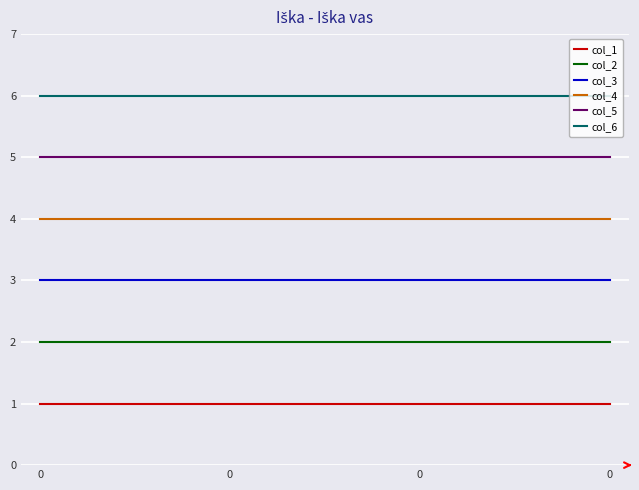

True or false: col_3 and col_1 cross at least once.

False